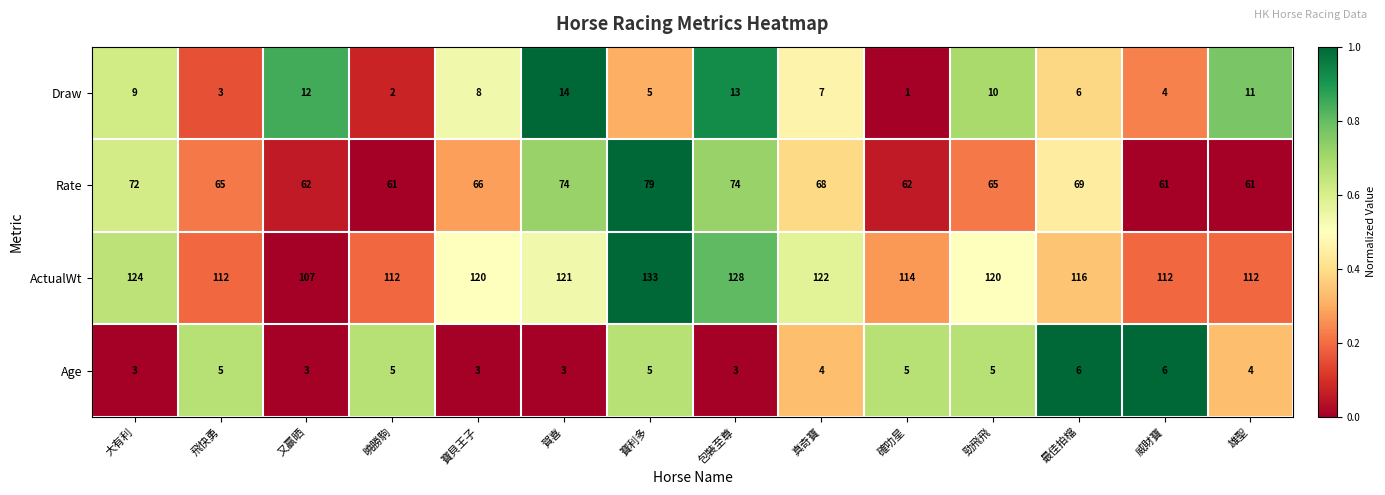

The value of ActualWt at 雄聖 is 188. True or false?

False